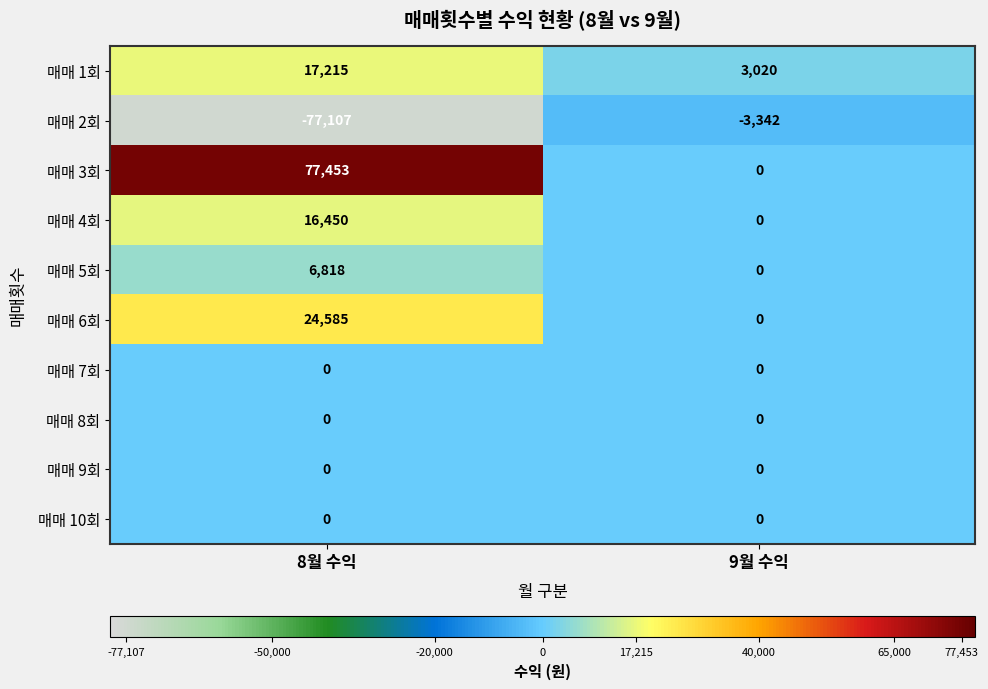

List the labels in order of 매매 5회 value, largest first.

8월 수익, 9월 수익